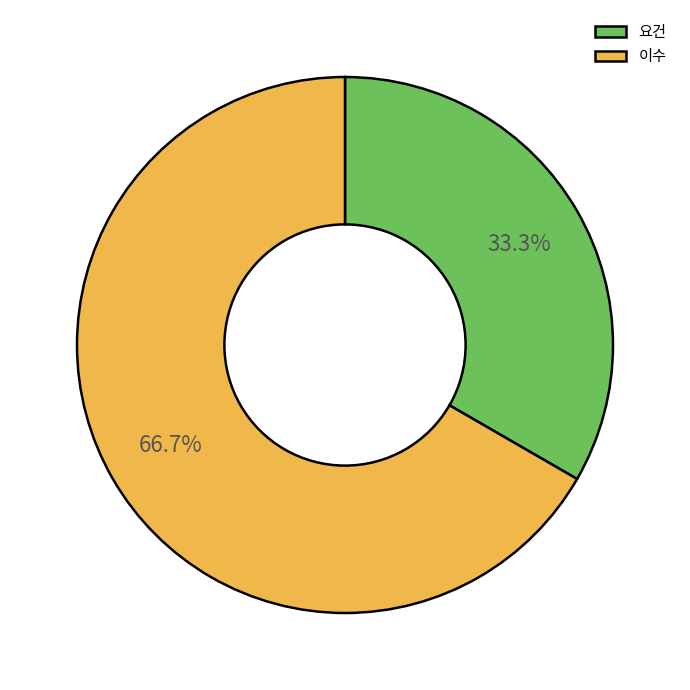

Rank the categories by value from lowest to highest.

요건, 이수